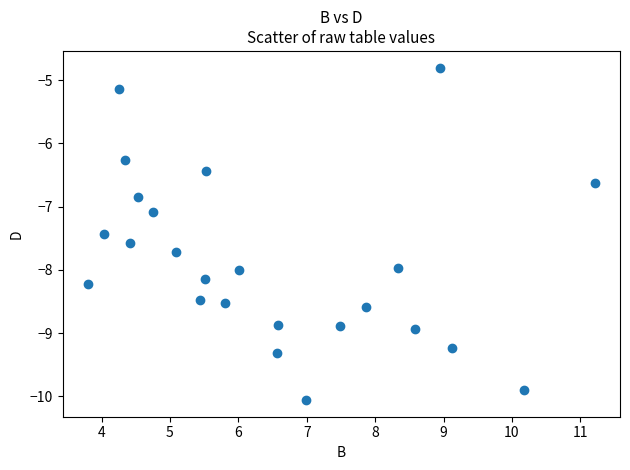

What Y value in the scatter plot is closest to -7?

-7.1